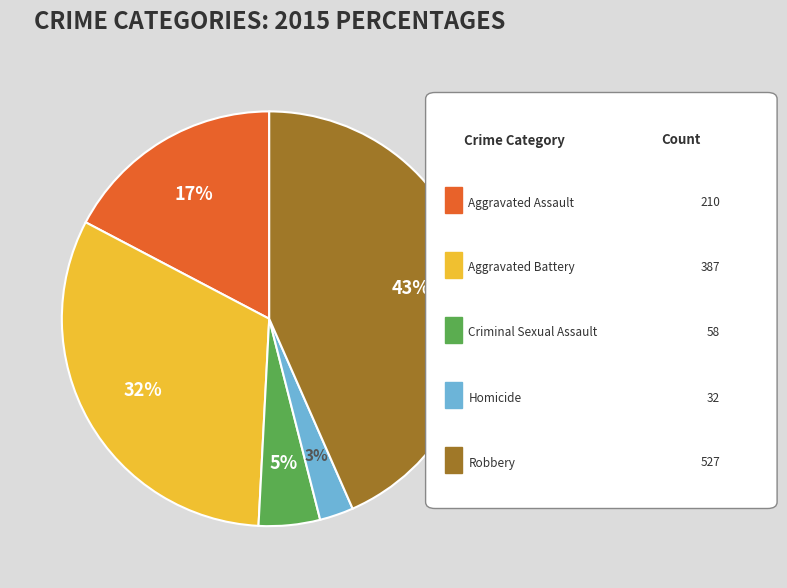

To the nearest percent, what is the average slice percentage?

20%